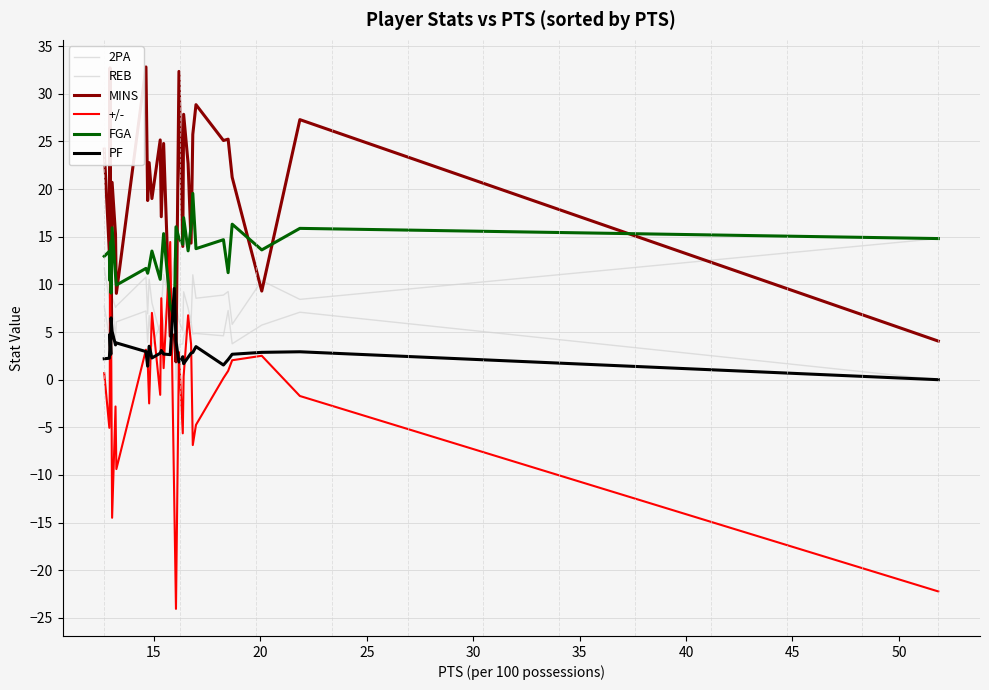

How many lines are shown in the chart?

6